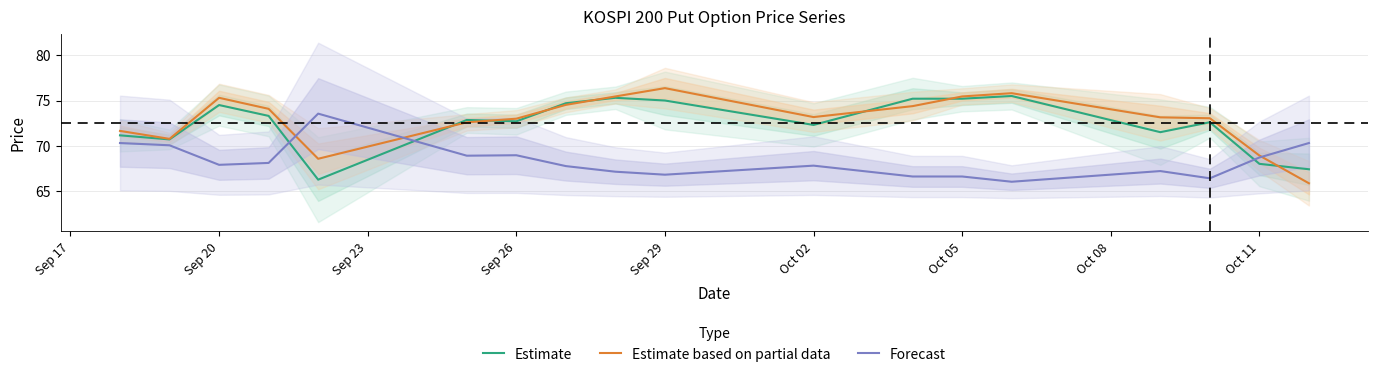

The value of Forecast at Sep 26 is 105.0. True or false?

False